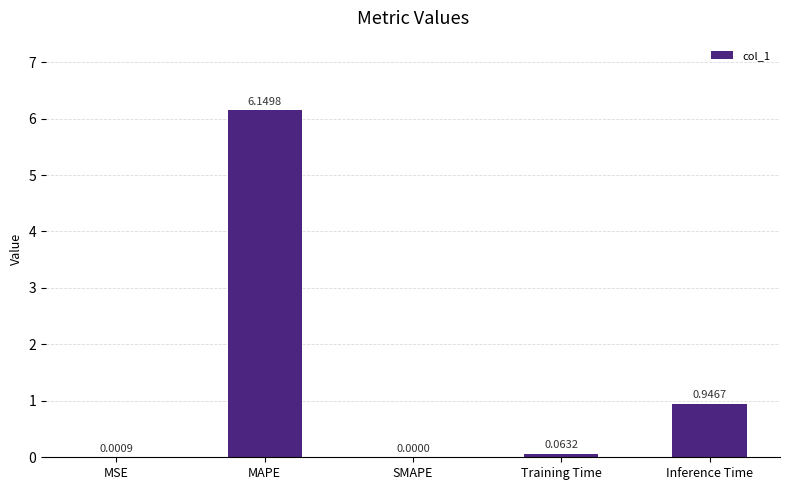

What is the average value?

1.4